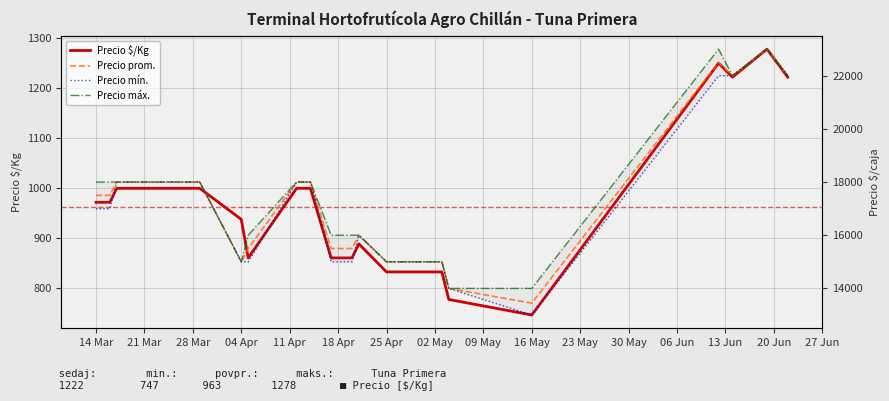

At how many categories does at least one series exceed 12058?

21